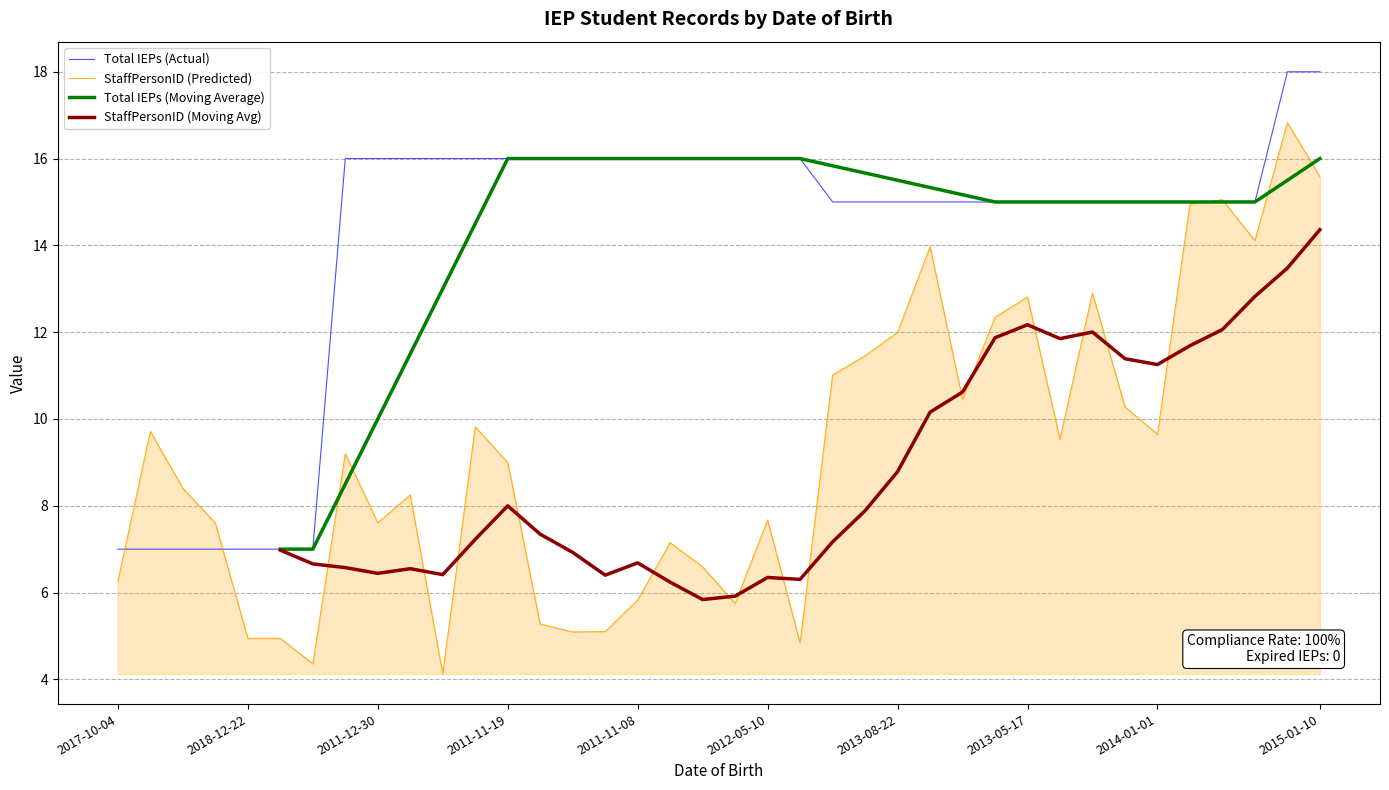

Rank the series at 35 from lowest to highest value.

StaffPersonID (Moving Avg), StaffPersonID (Predicted), Total IEPs (Actual), Total IEPs (Moving Average)